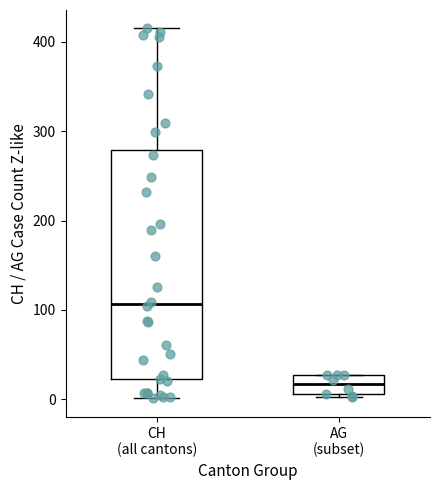

Which box is the tallest, from its lower edge to its upper edge?

CH (all cantons)